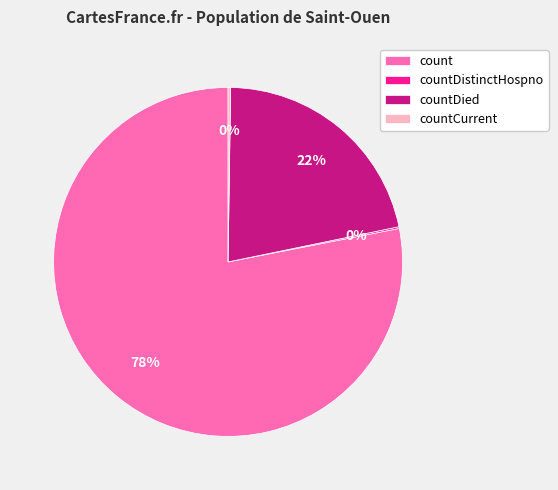

To the nearest percent, what is the average slice percentage?

25%